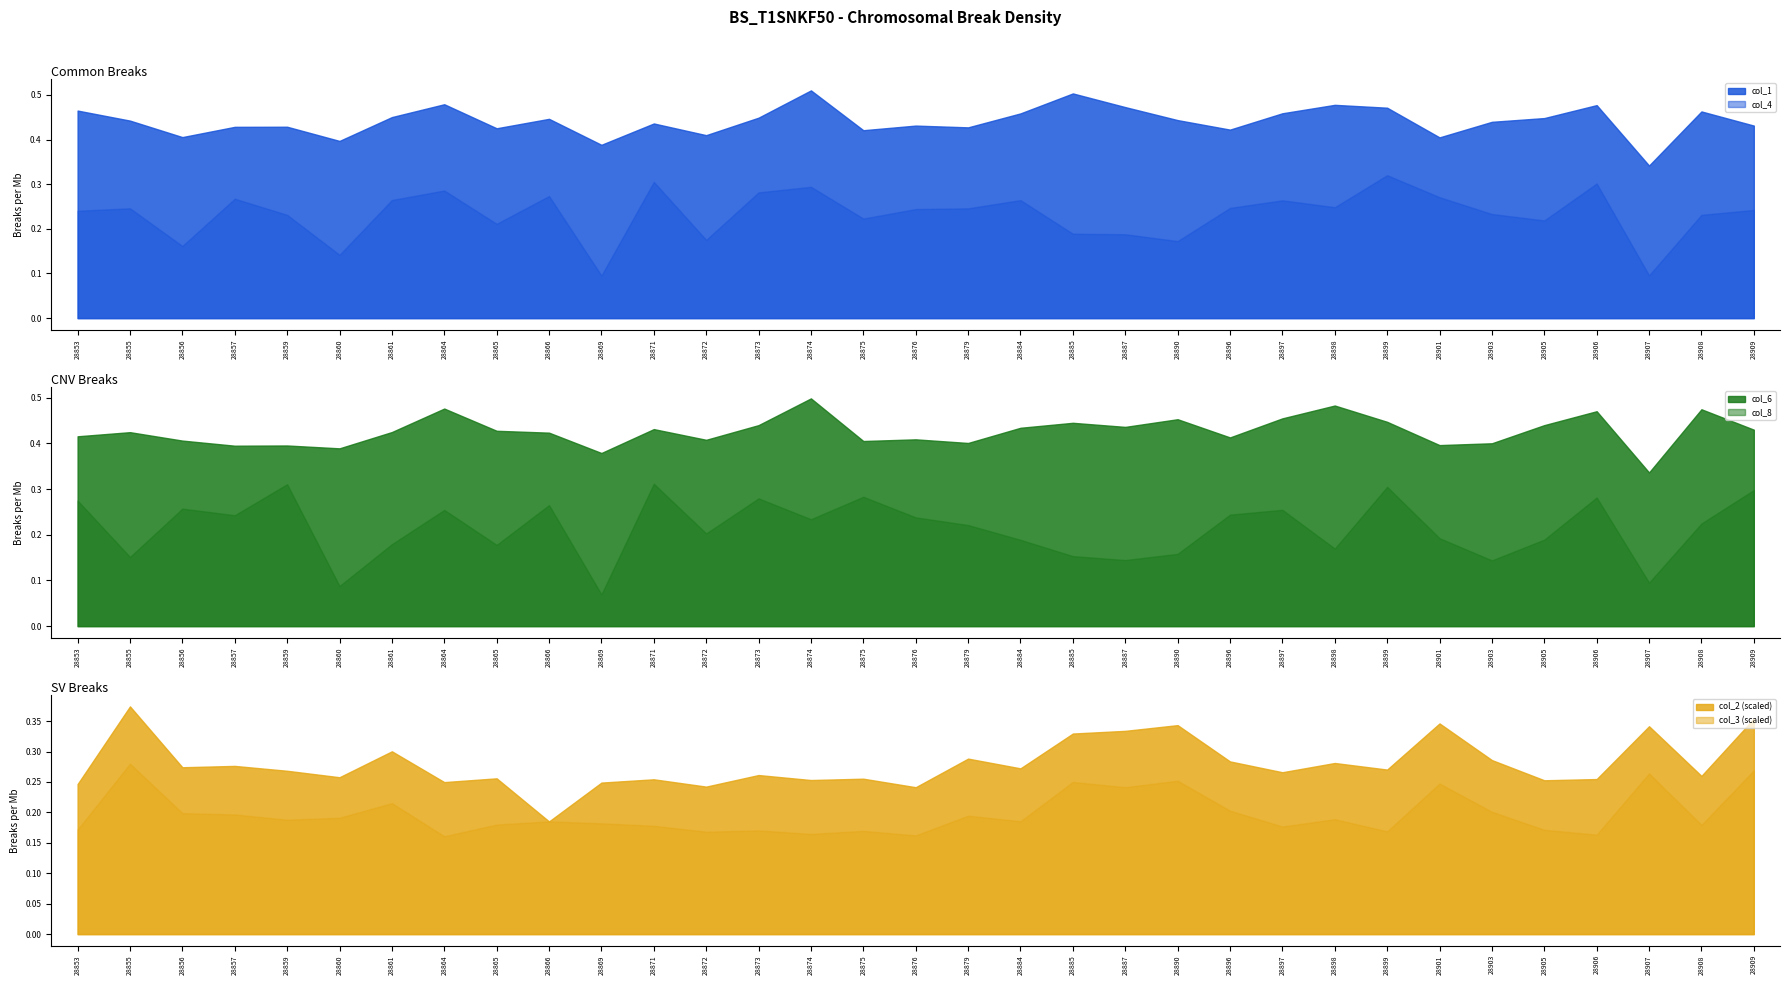

True or false: col_4 and col_1 cross at least once.

False